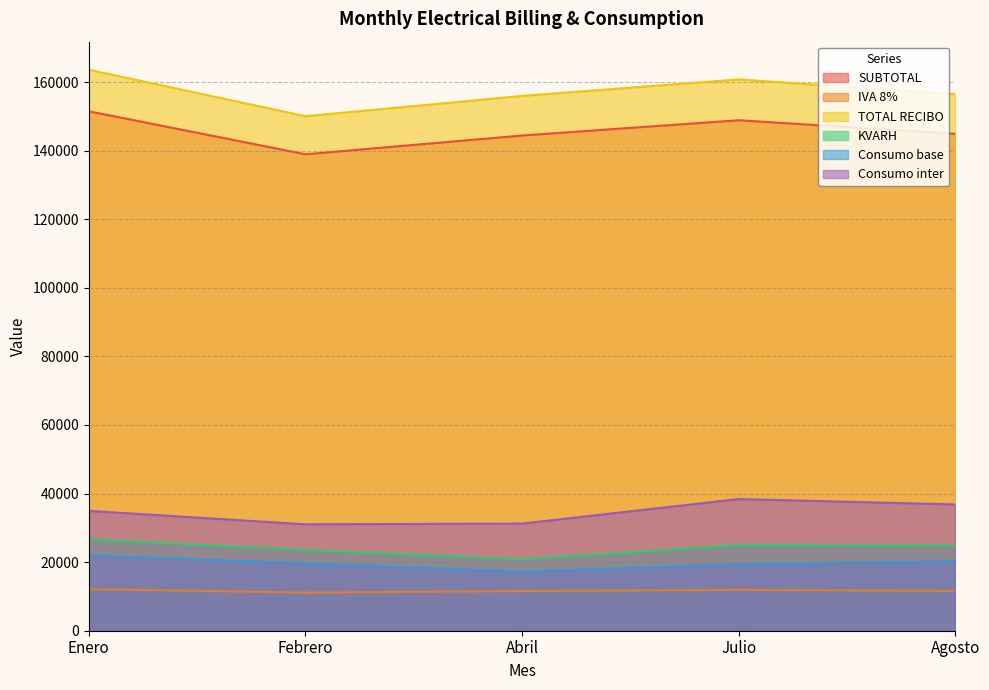

What is the difference between the maximum and second lowest values in the SUBTOTAL series?

7075.5